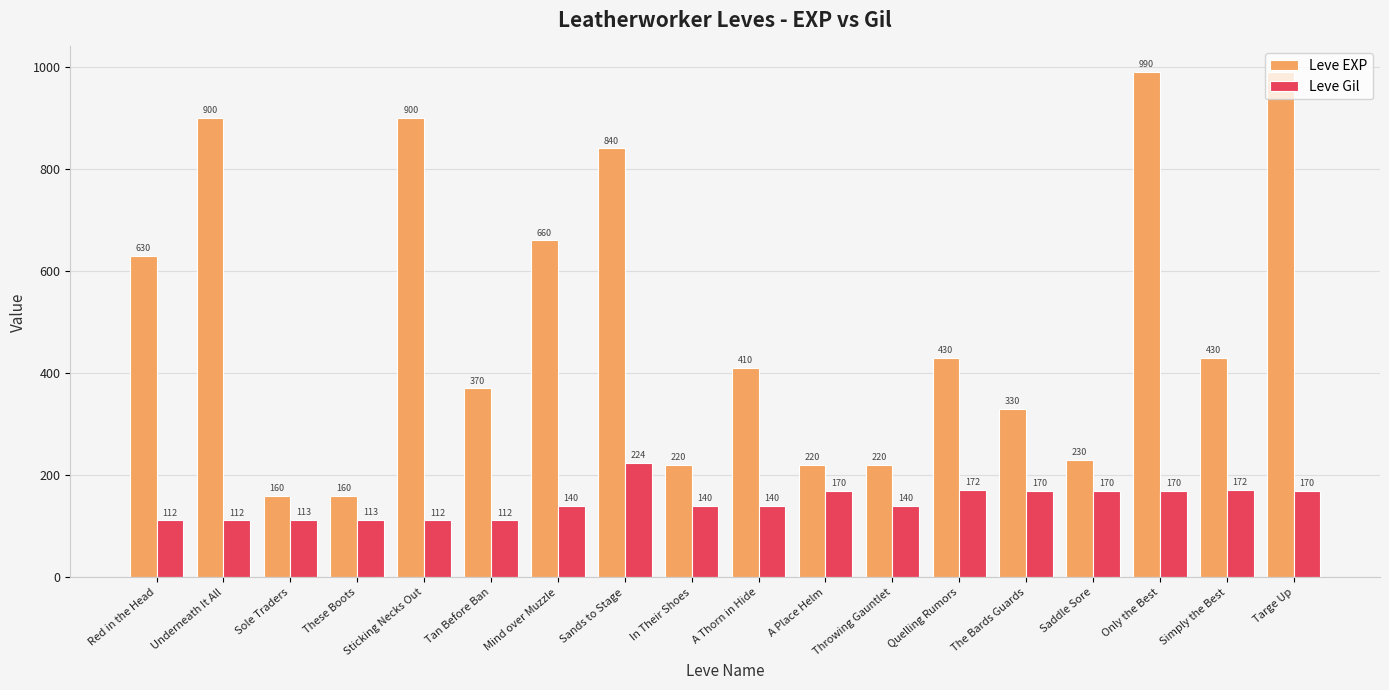

How many data points in Leve EXP are less than 430?

9